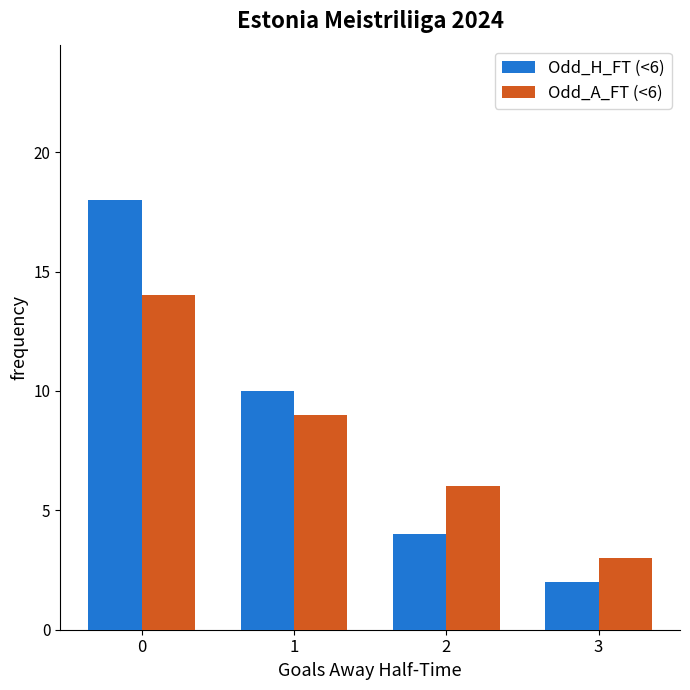

What is the spread (max minus min) of values at 2?

2